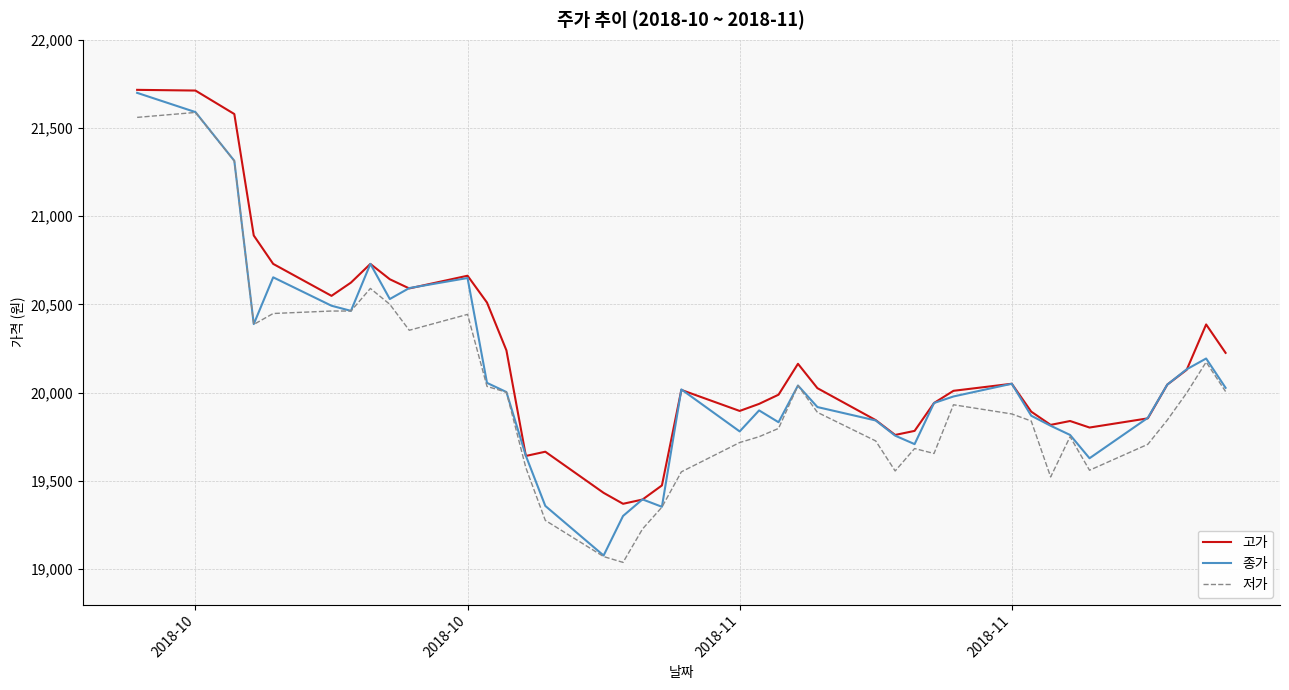

What is the minimum value shown in the chart?

19039